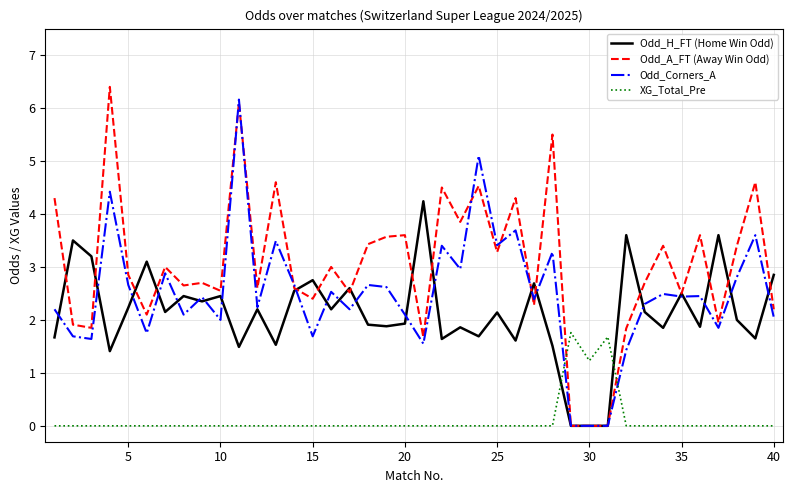

What is the maximum value shown in the chart?

6.4